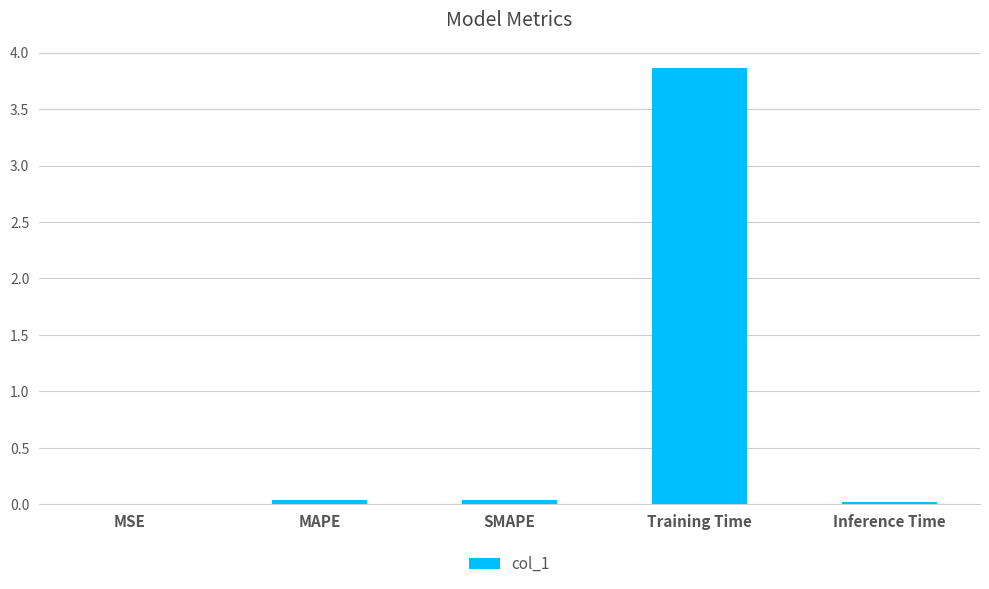

Is it true that the value at Training Time is 3.9?

True